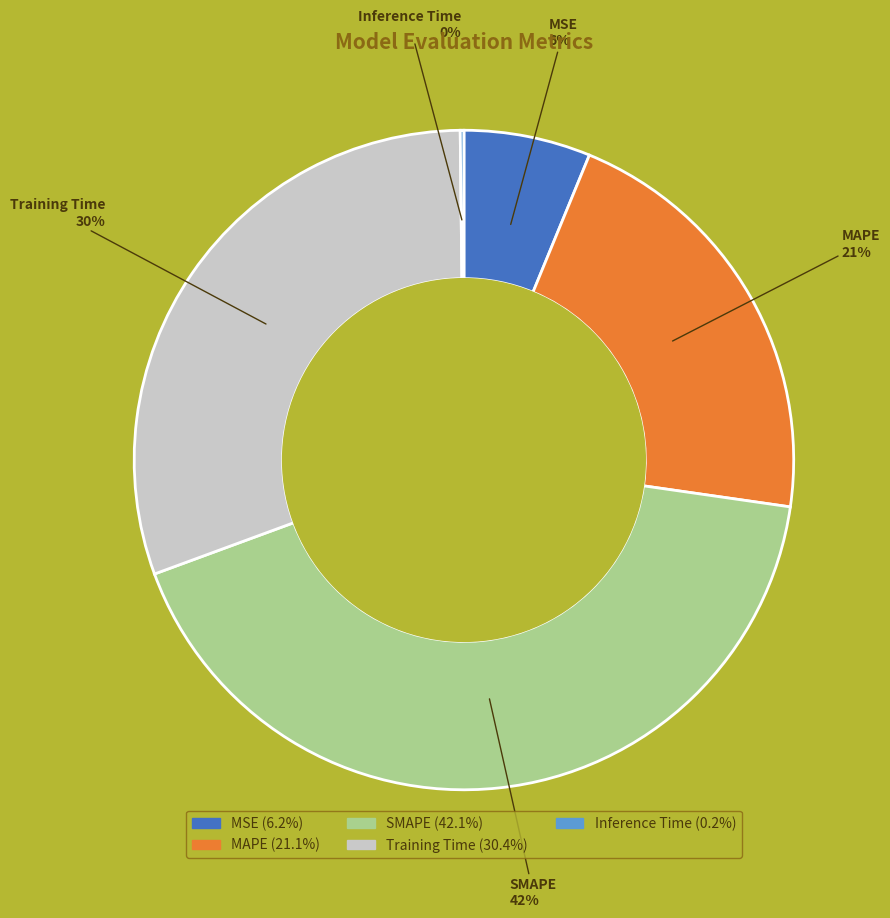

Do SMAPE and MAPE together represent more than half of the pie?

Yes